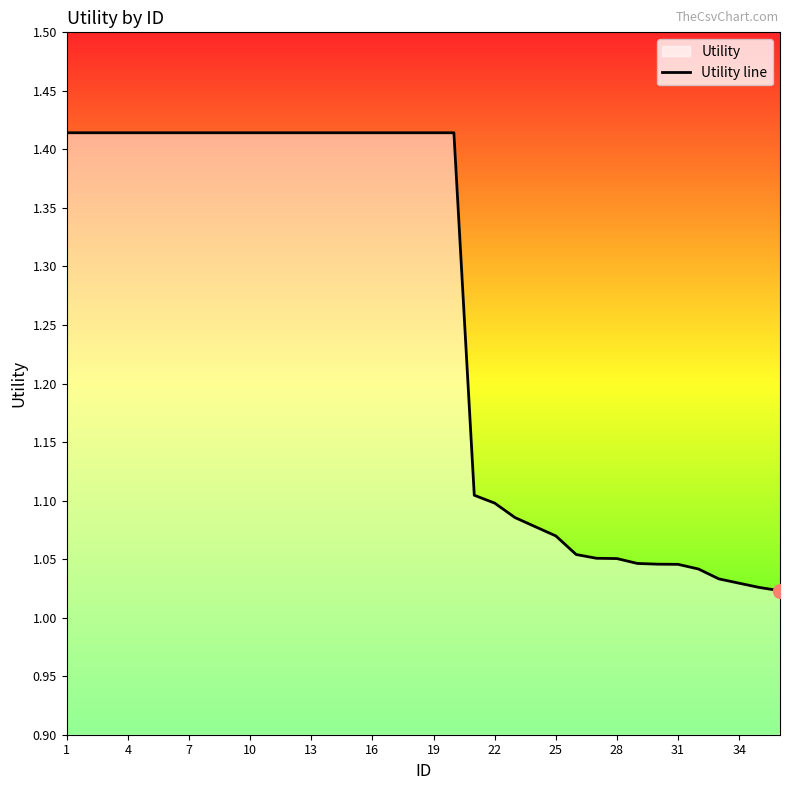

Is it true that the value at 1 is 2.0?

False